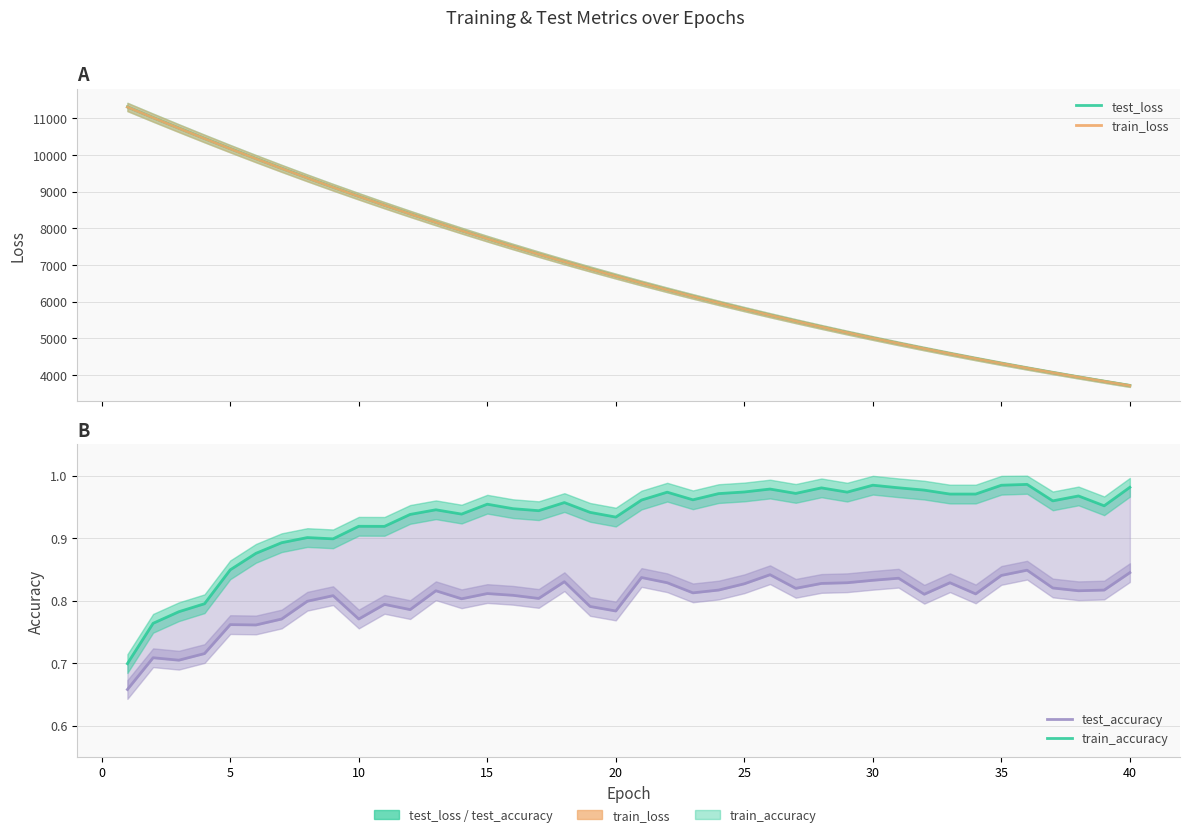

Which series has the widest spread of values?

test_loss